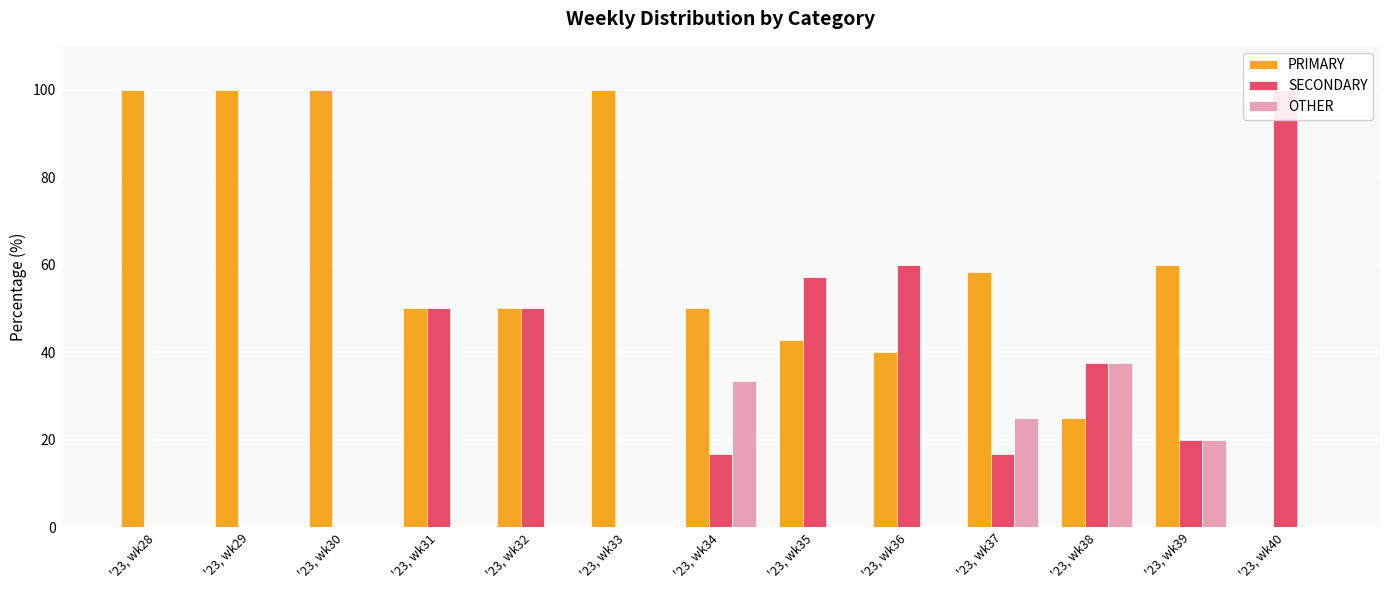

Is it true that SECONDARY equals 16.7 at '23, wk37?

True